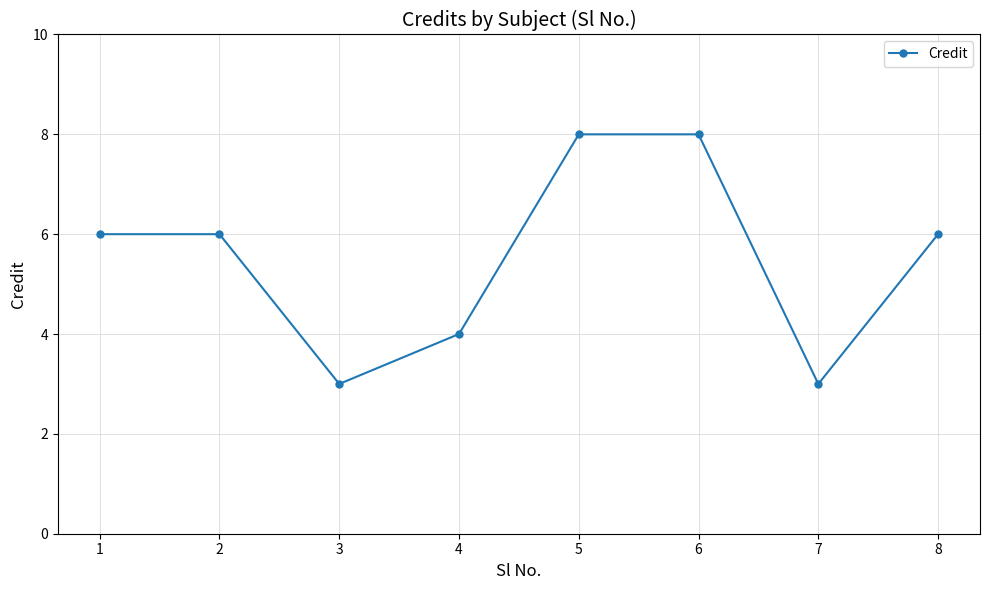

What is the change in value from 6 to 8?

-2